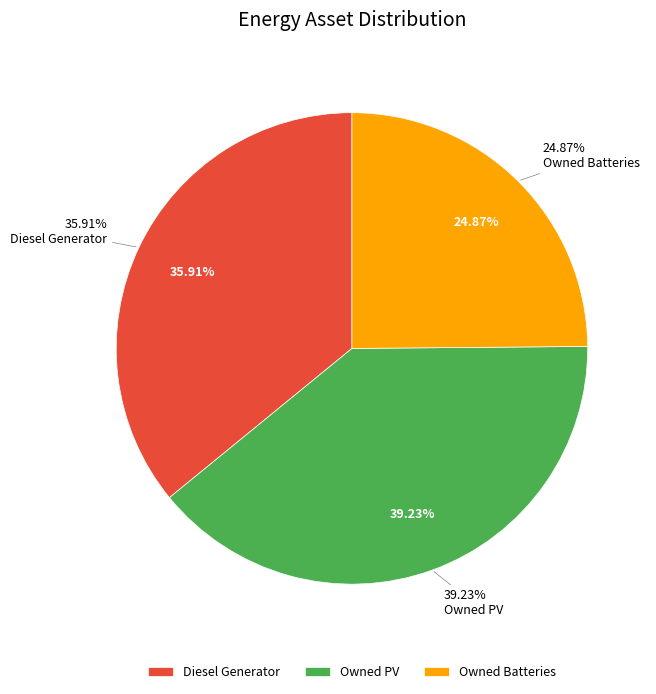

What is the largest slice in the pie chart?

Owned PV